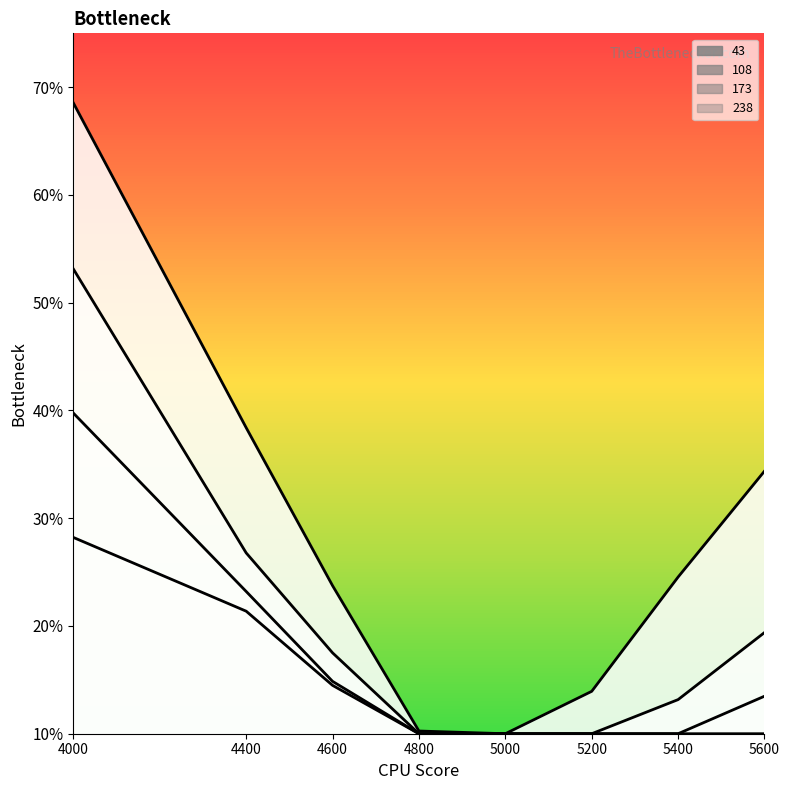

What are all the series names shown in the legend?

43, 108, 173, 238